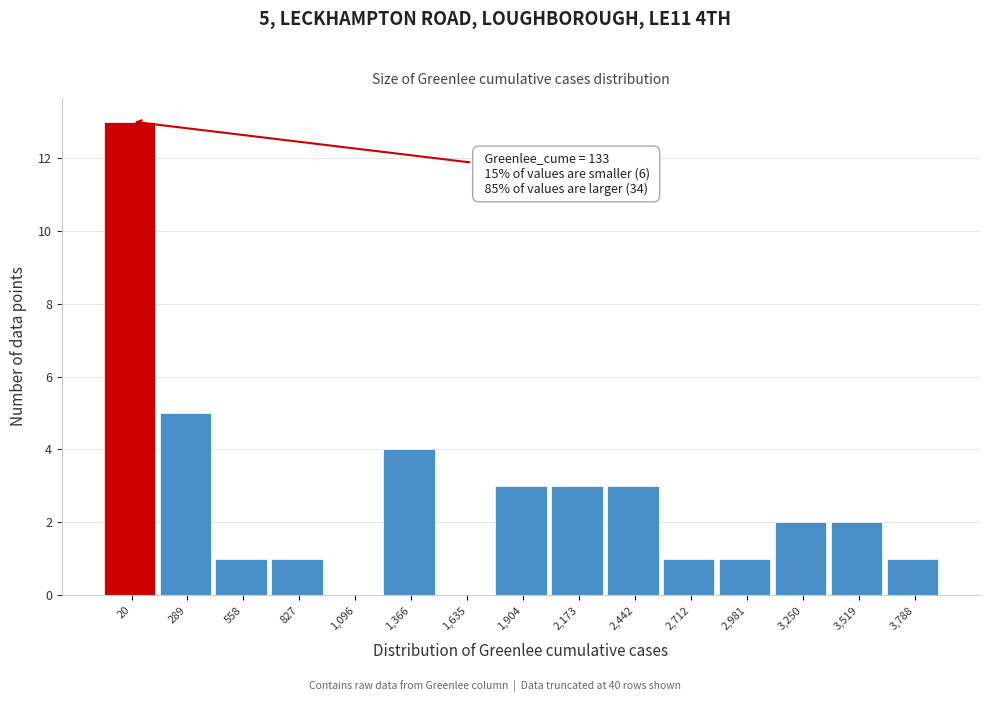

Reading right to left, transcribe all the data shown in this chart.

3,788=1	3,519=2	3,250=2	2,981=1	2,712=1	2,442=3	2,173=3	1,904=3	1,635=0	1,366=4	1,096=0	827=1	558=1	289=5	20=13